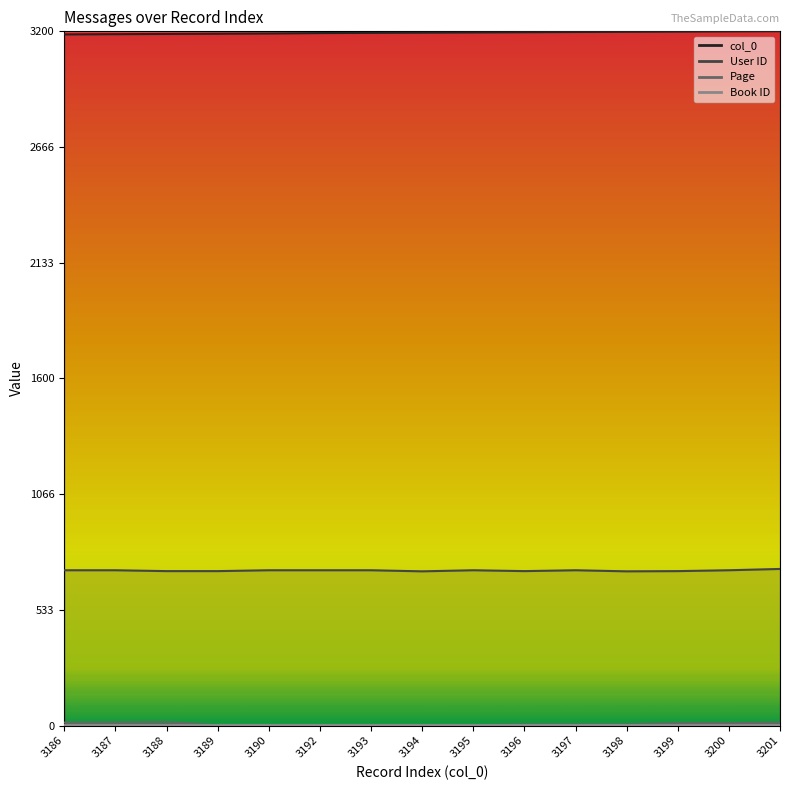

What is the difference between the highest and lowest values at 3199?

3188